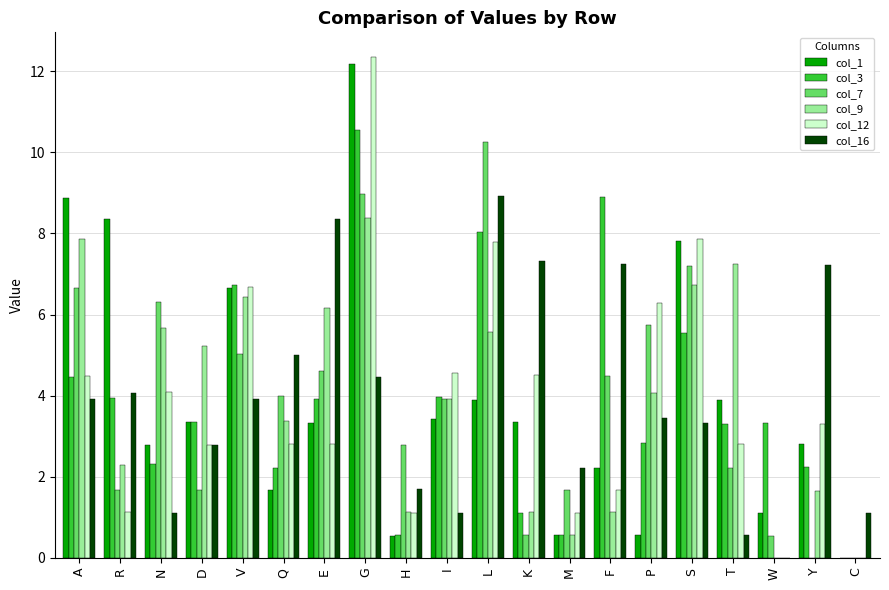

What are all the series names shown in the legend?

col_1, col_3, col_7, col_9, col_12, col_16